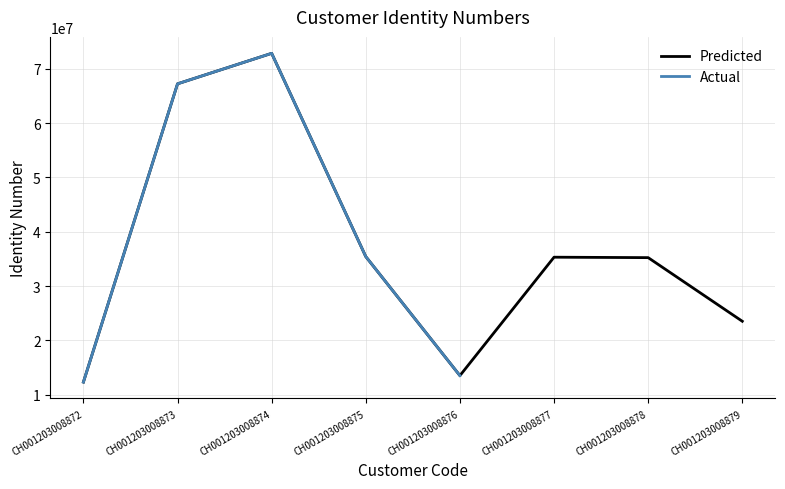

Where does the data first go above 35325677?

CH001203008873